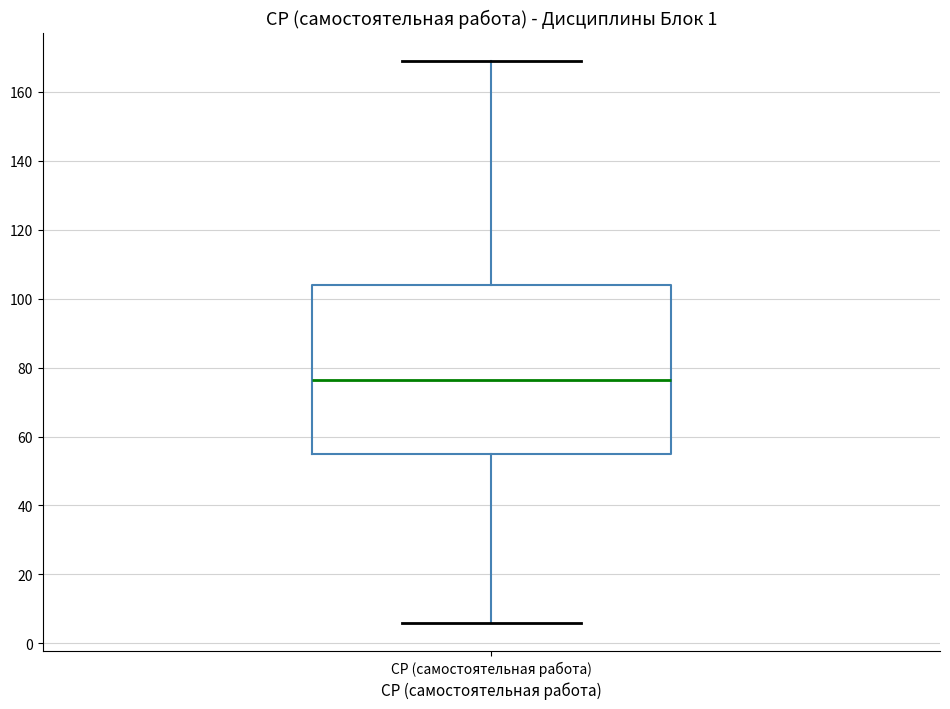

Where does the upper whisker of the box for СР (самостоятельная работа) end on the y-axis? The values are not printed on the chart, so give them approximately, as read against the axis.

170